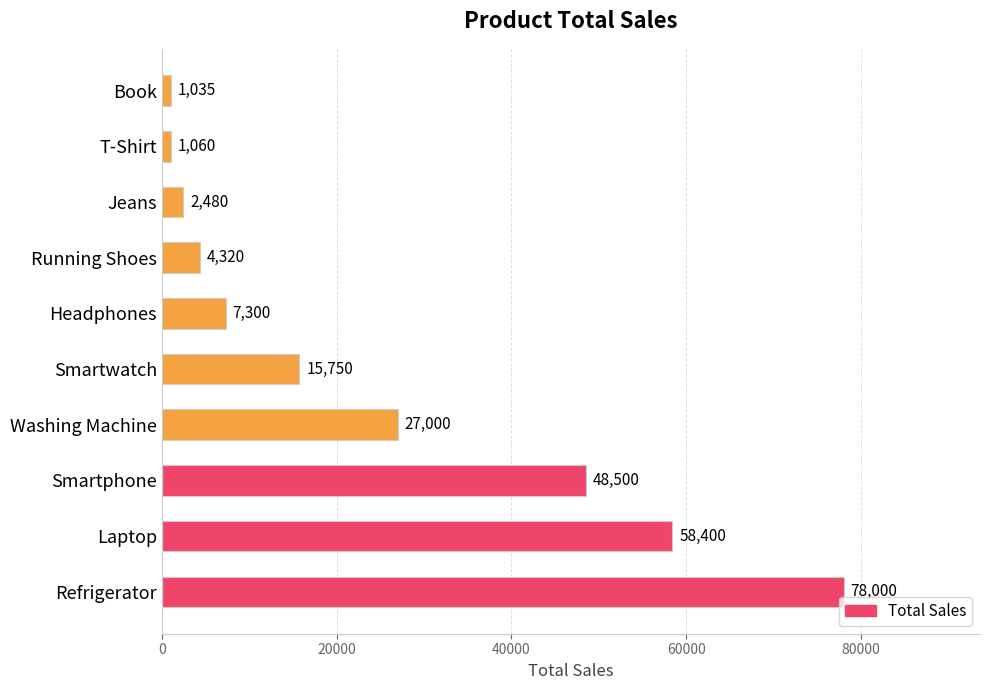

What is the difference between the second highest and minimum values?

57365